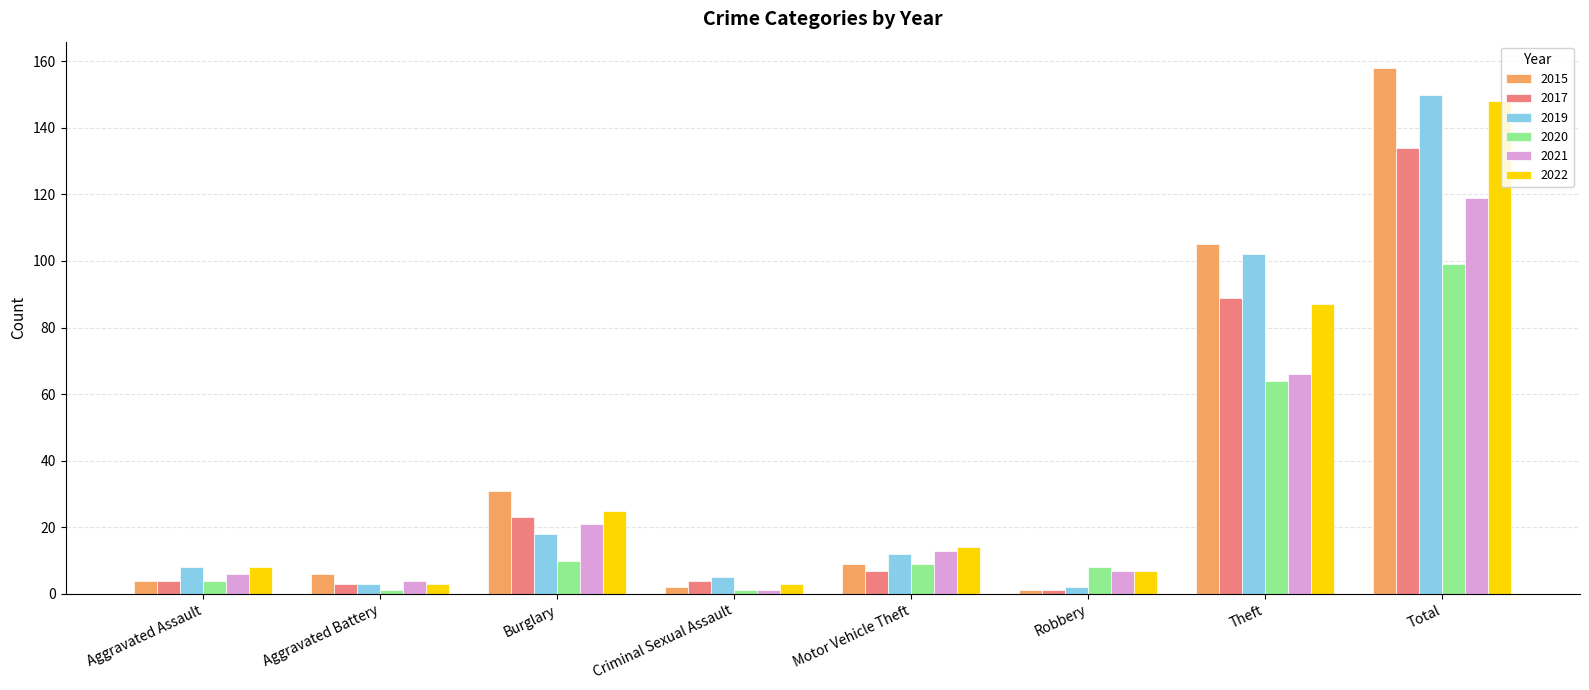

What is the sum of all 2022 values?

295